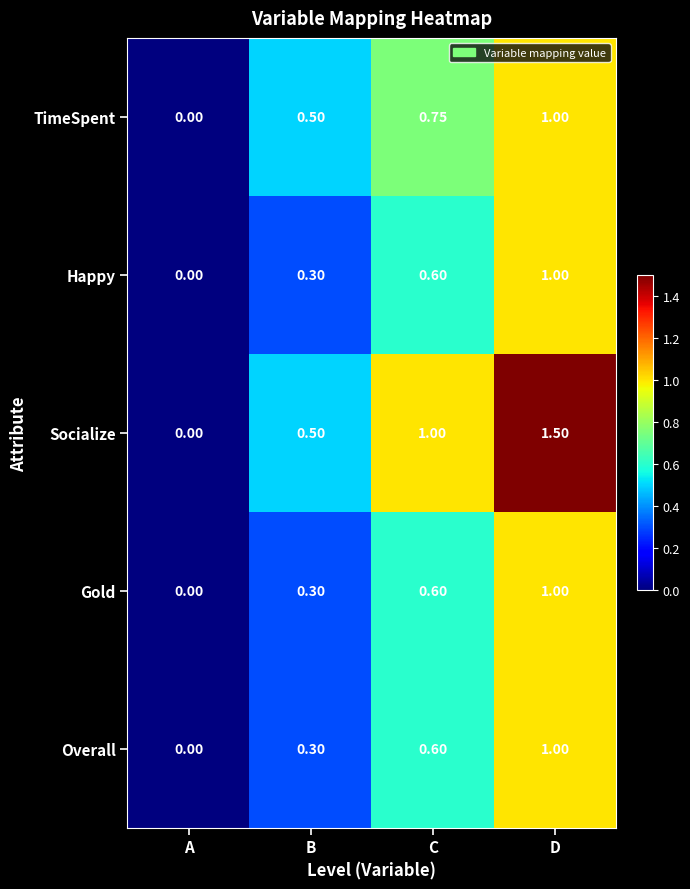

What is the greatest value displayed?

1.5